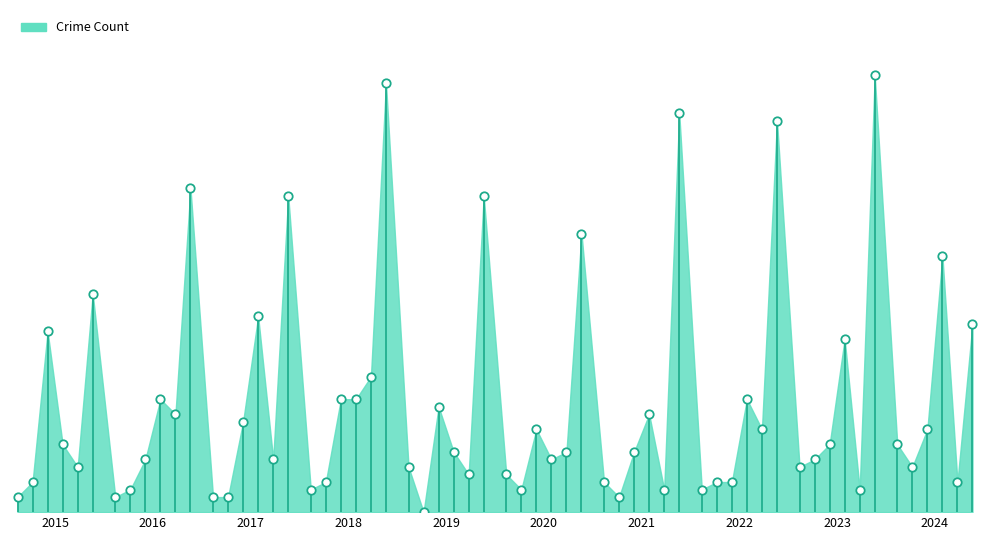

What is the total value across all series at 2016?

83